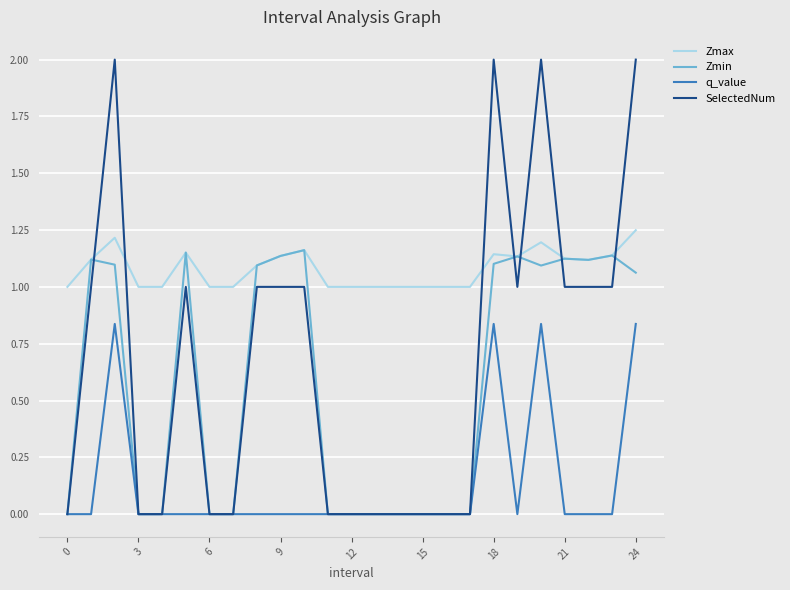

Which series has the largest range (max minus min)?

SelectedNum